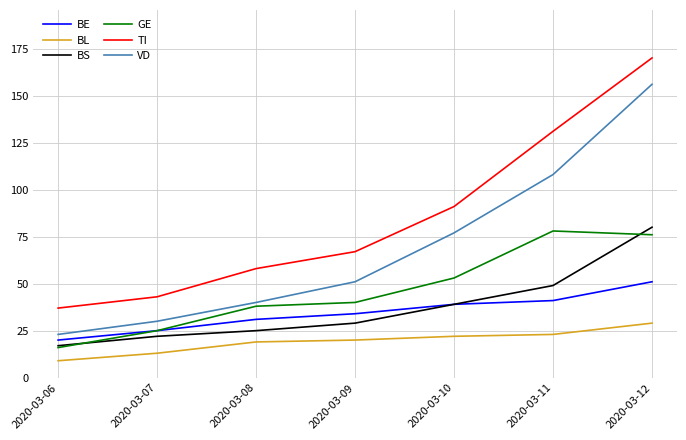

Read the BE value at 2020-03-08, to the nearest 5.

30